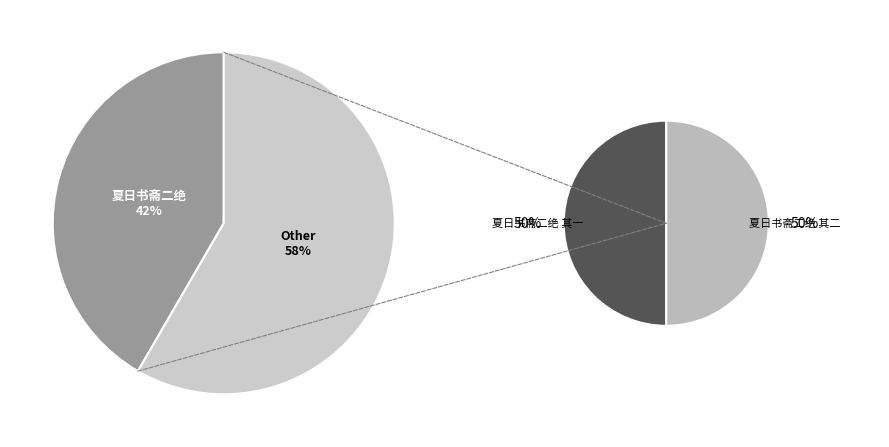

To the nearest percent, what is the combined percentage of 夏日书斋二绝 and 夏日书斋二绝 其一?

71%